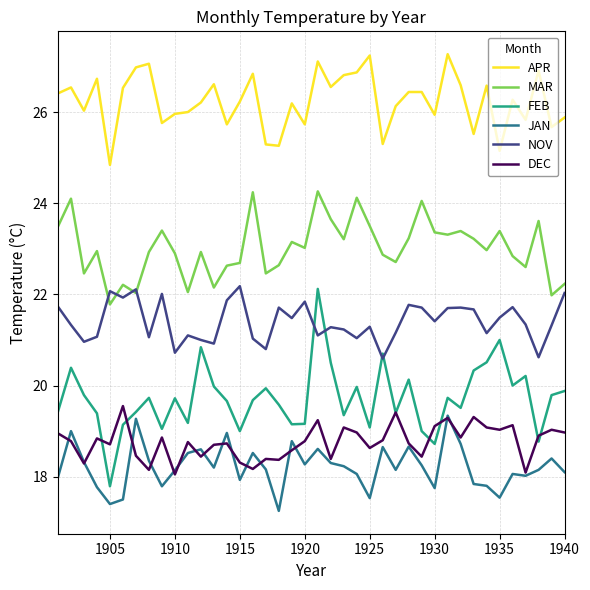

What is the sum of all MAR values?

920.7